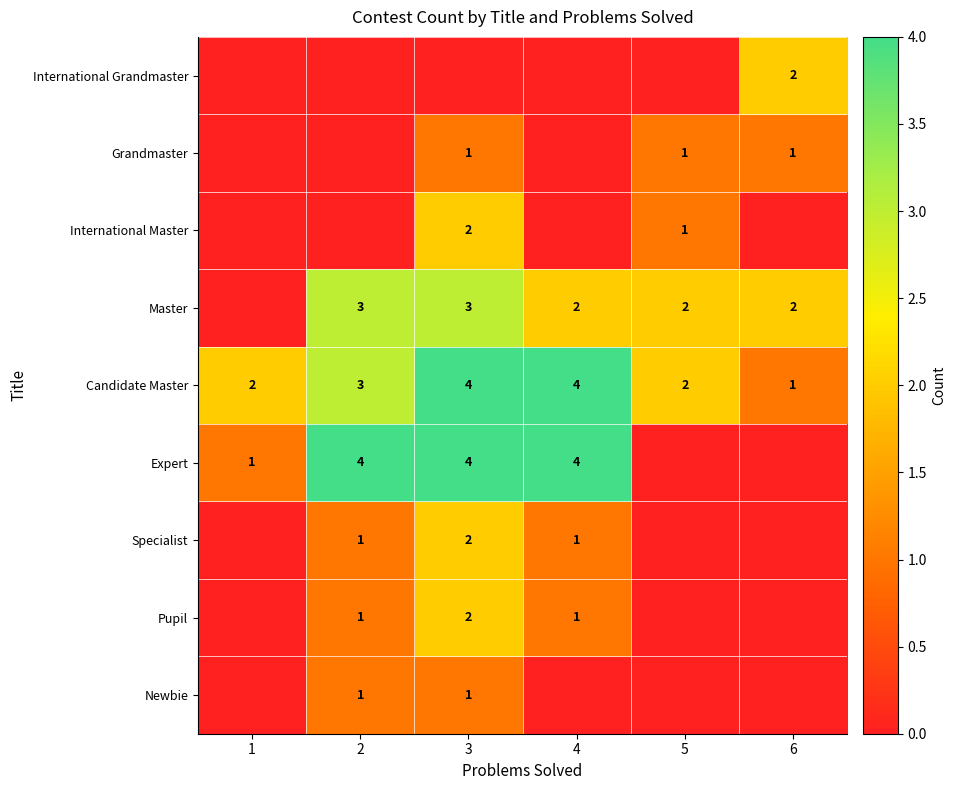

True or false: Master has a value of 1 at 6.

False